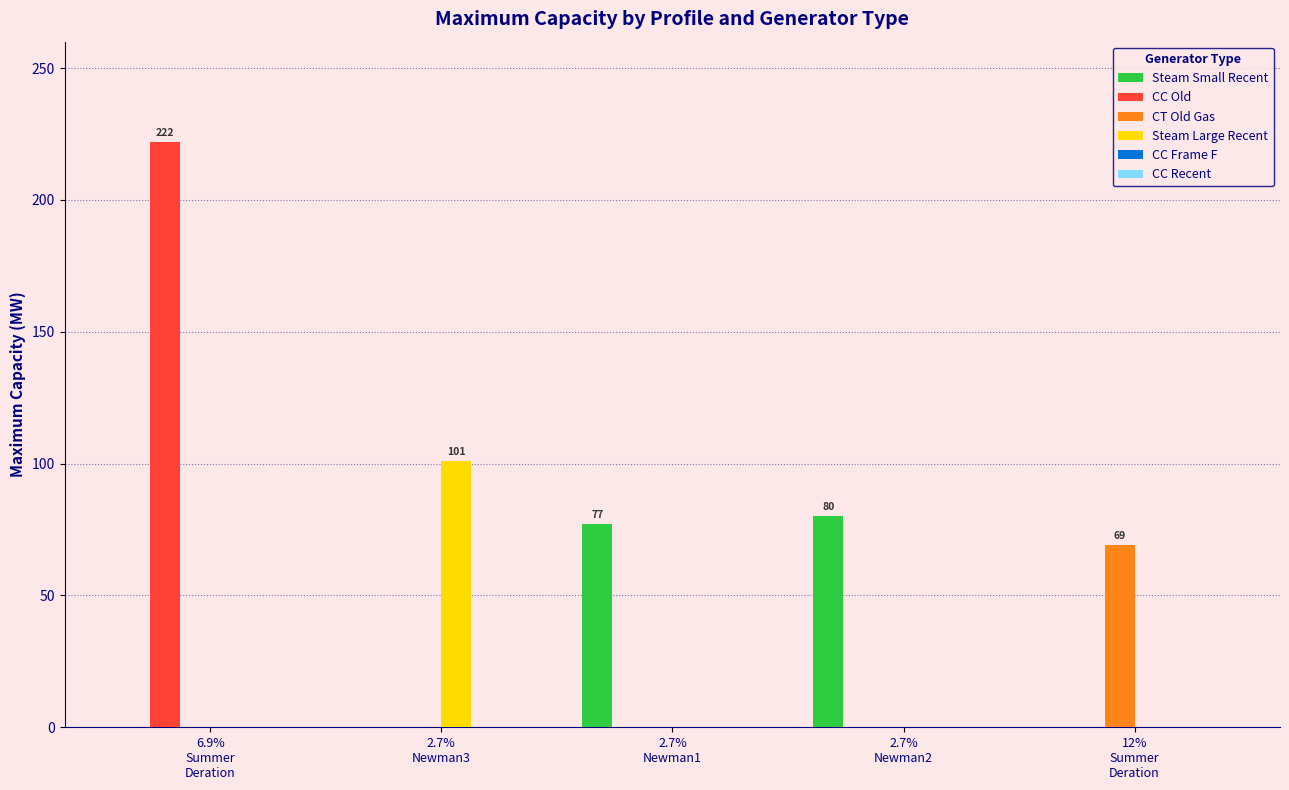

Which series has the largest total across all categories?

CC Old